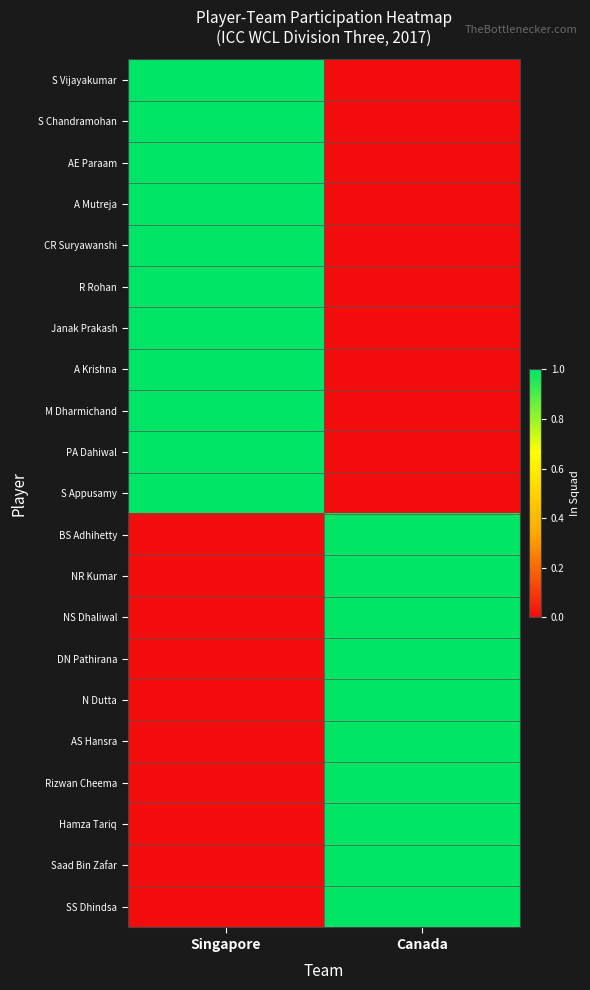

Which series has the largest total across all categories?

S Vijayakumar